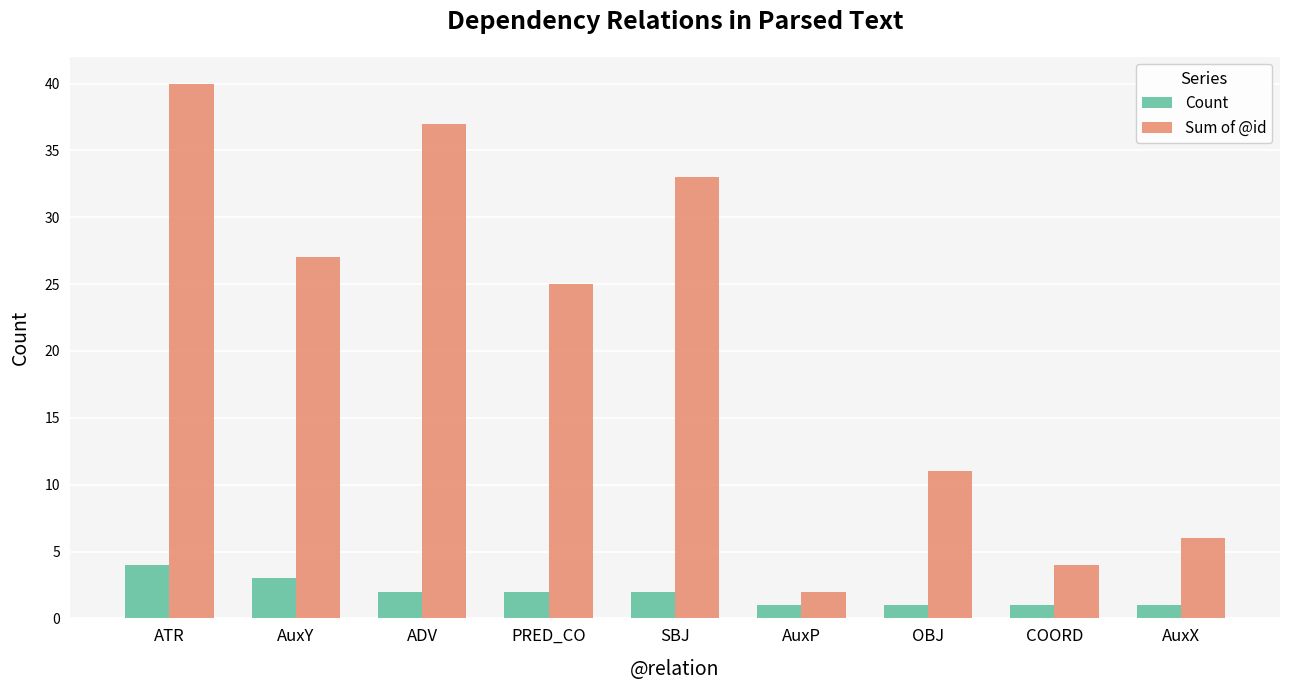

At which label does Sum of @id first exceed 25?

ATR